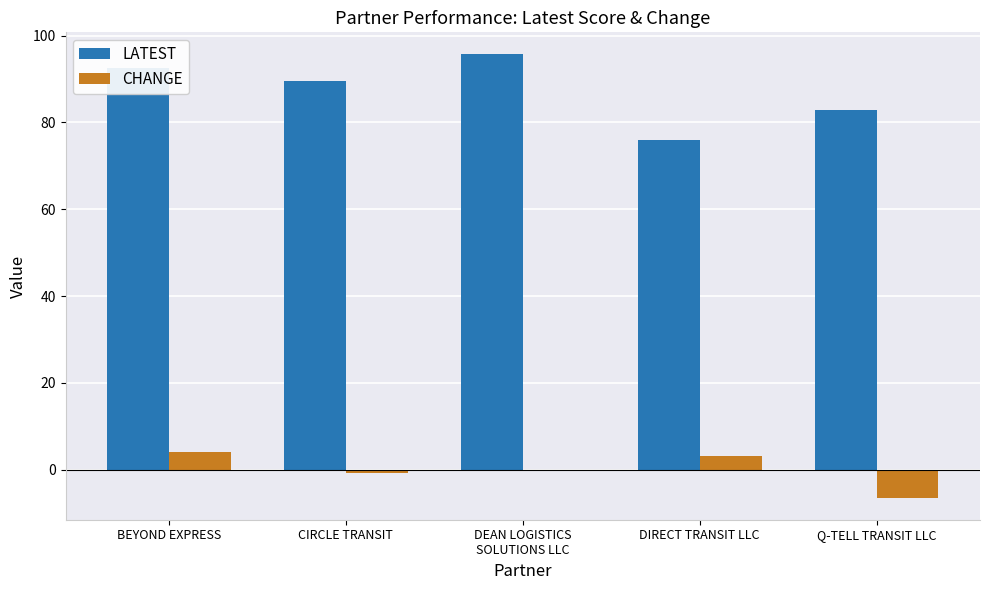

What is the average value of the LATEST series?

87.3